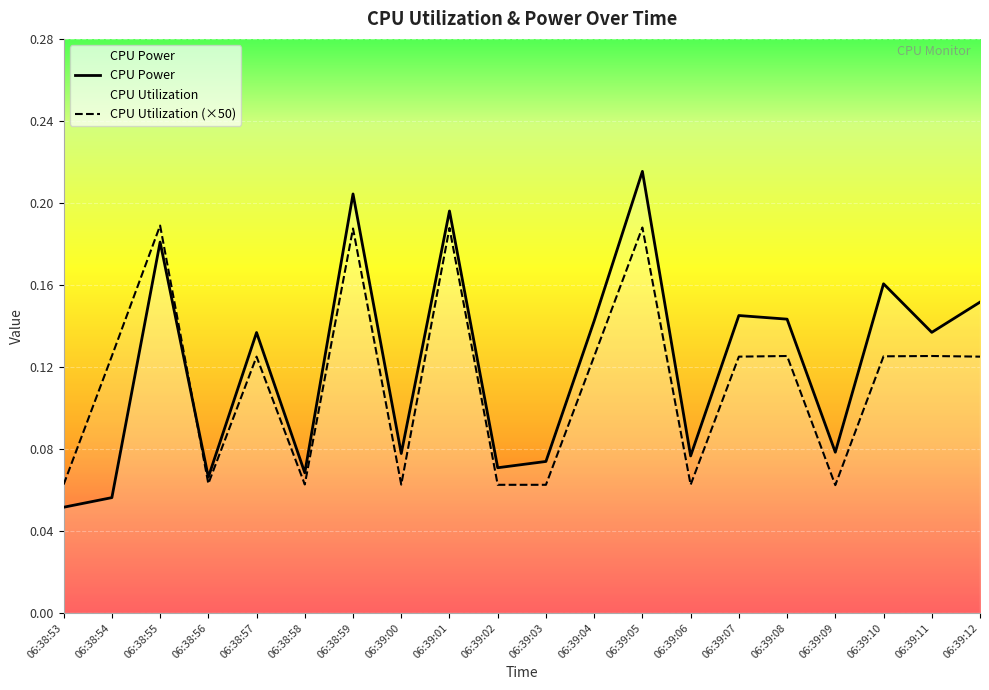

What is the label of the 11th point from the left?

06:39:03